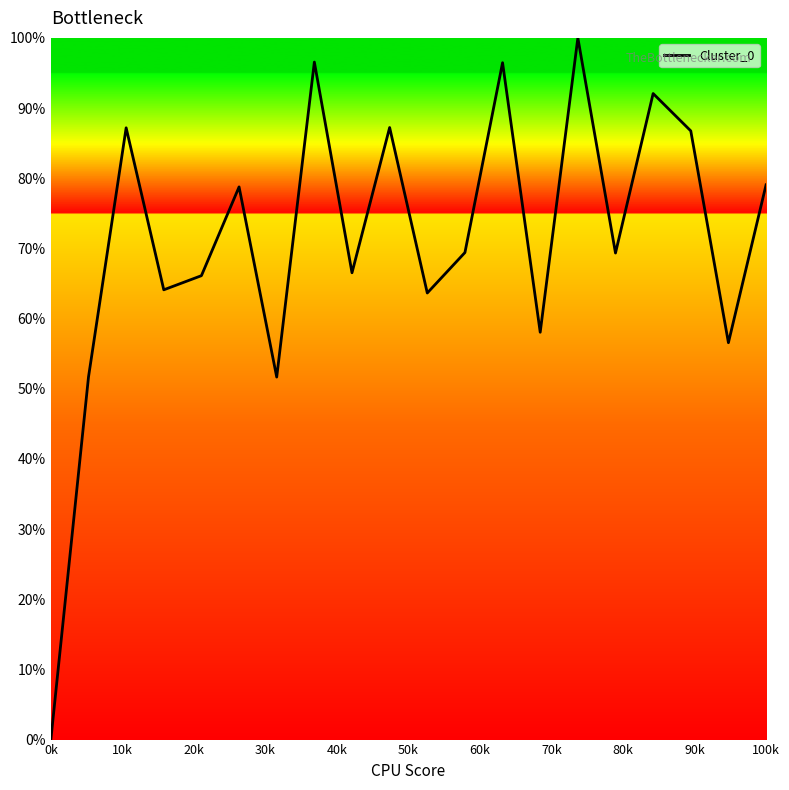

What is the difference between the maximum and minimum values?

100.0